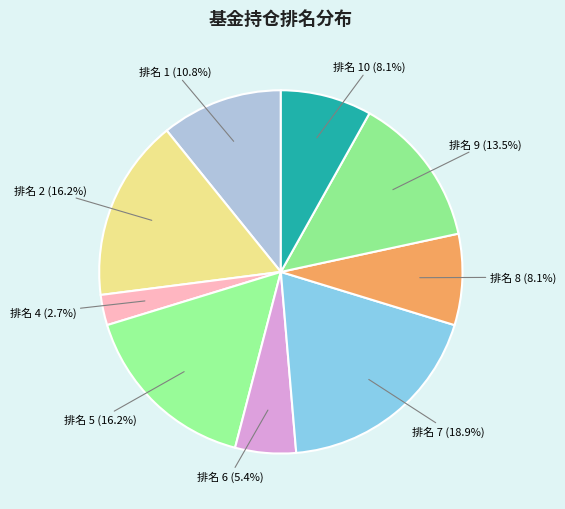

Rank the categories by value from highest to lowest.

7, 2, 5, 9, 1, 8, 10, 6, 4, 3